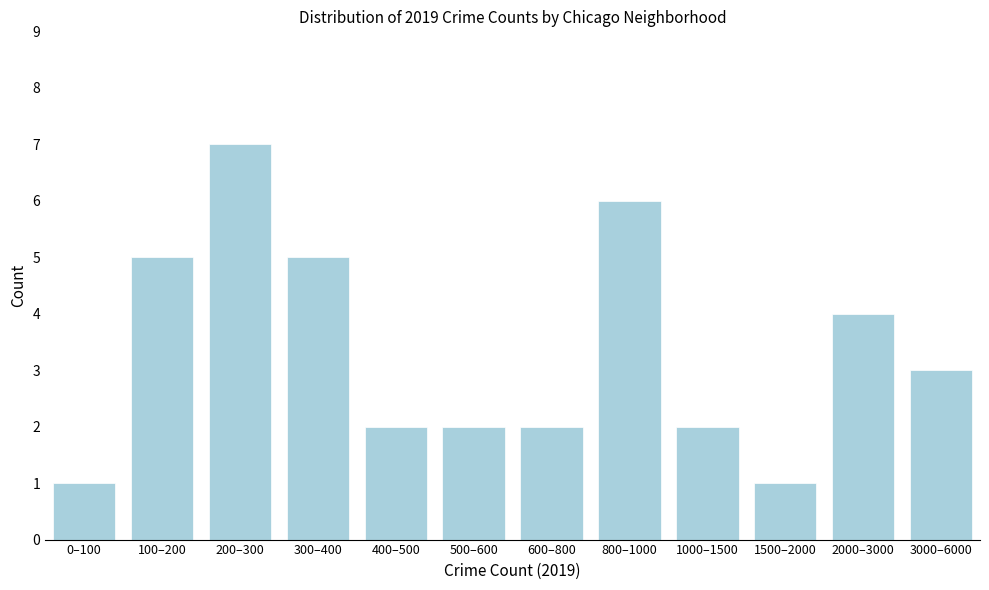

Reading left to right, list all the values displayed in this chart.

0–100=1	100–200=5	200–300=7	300–400=5	400–500=2	500–600=2	600–800=2	800–1000=6	1000–1500=2	1500–2000=1	2000–3000=4	3000–6000=3